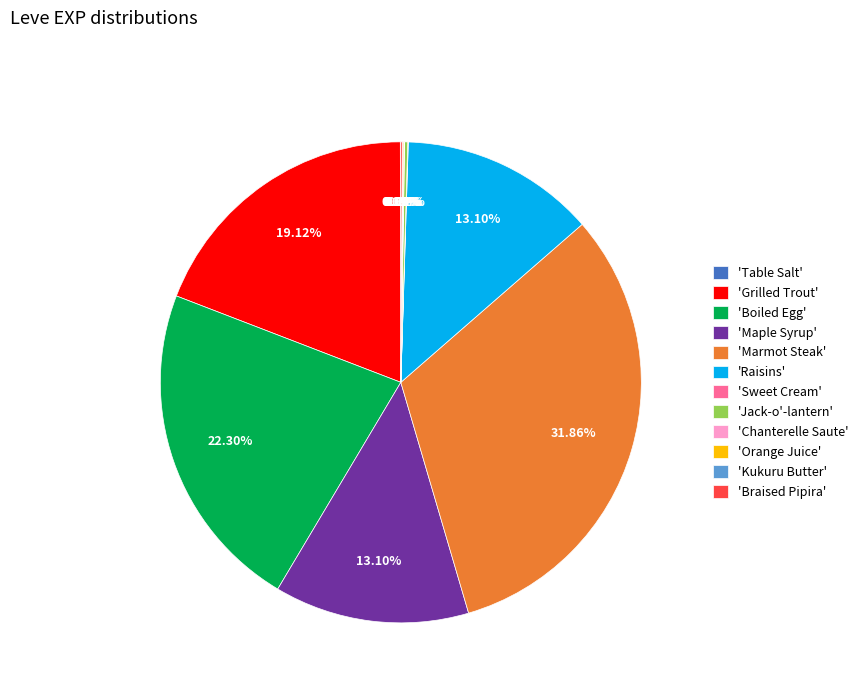

Is 'Marmot Steak' the majority of the pie?

No